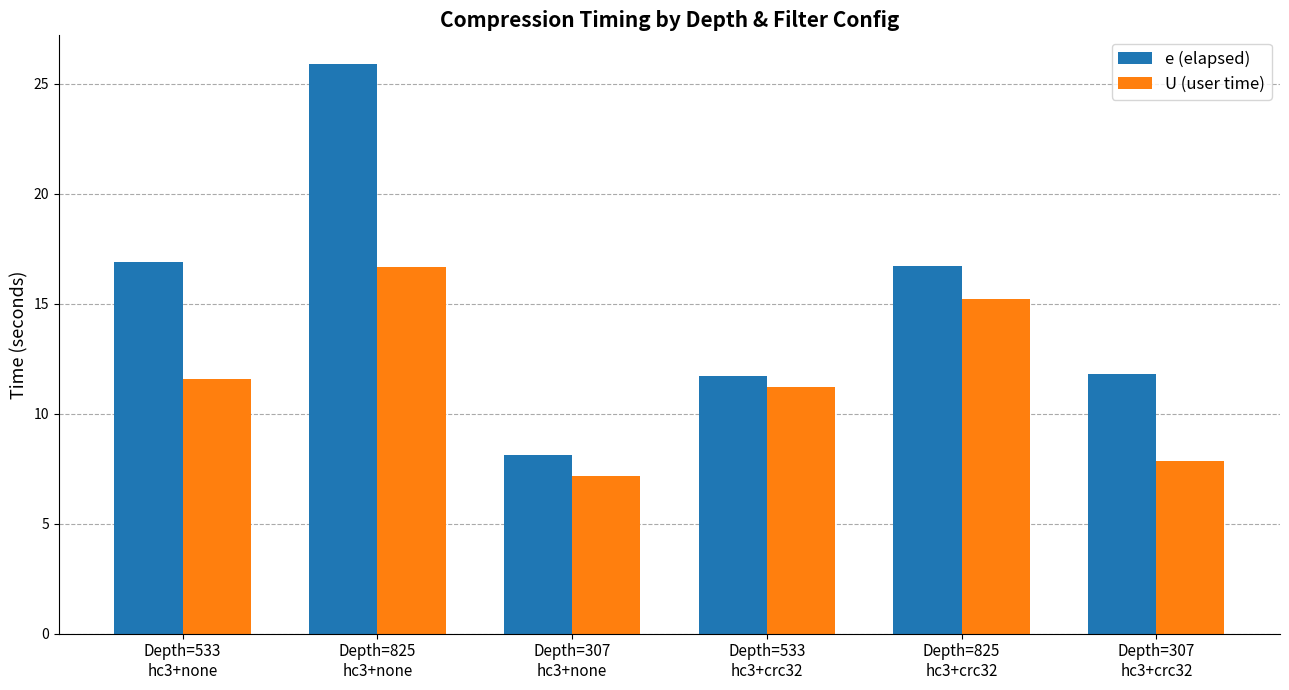

Which series has the widest spread of values?

e (elapsed)